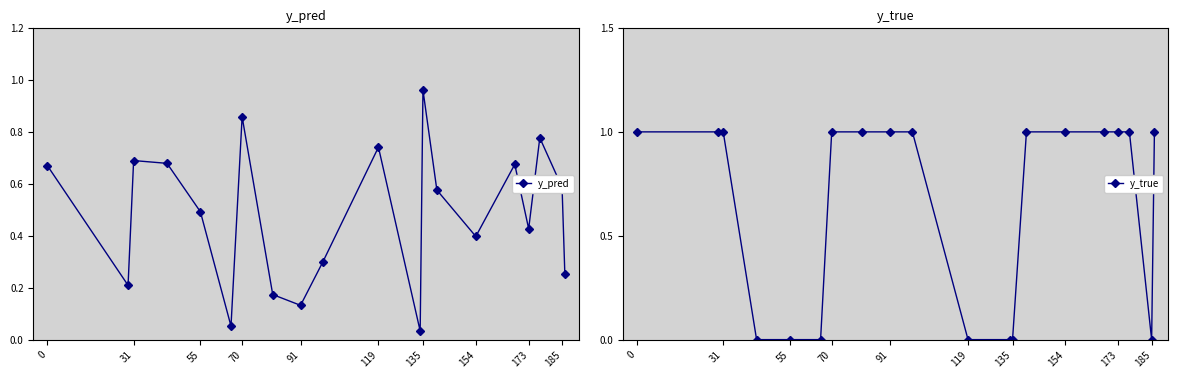

How many interior local valleys does the y_pred series have?

6